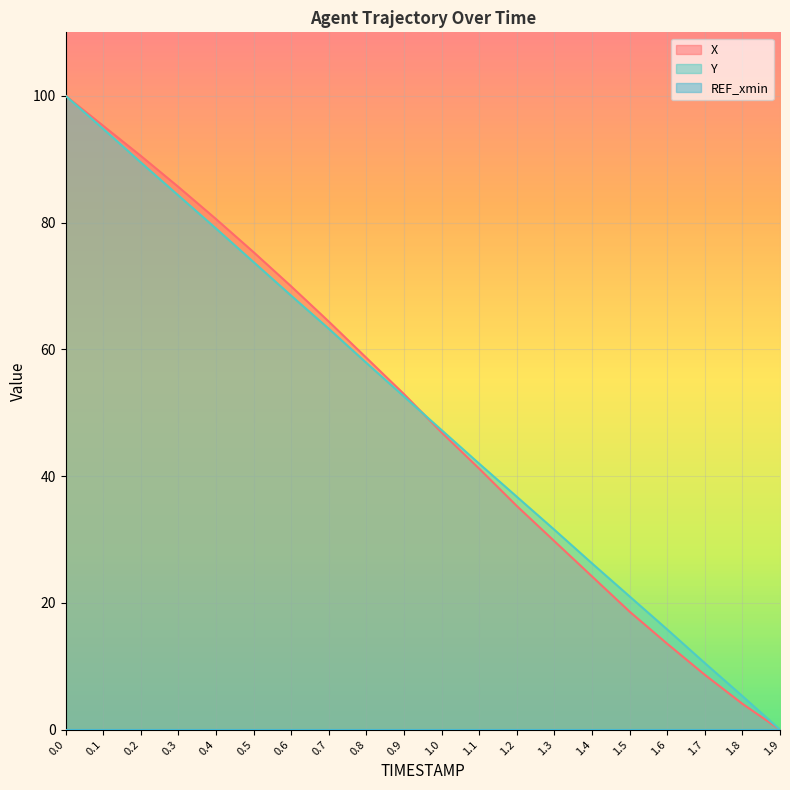

True or false: X has a value of 95.3 at 0.1.

True